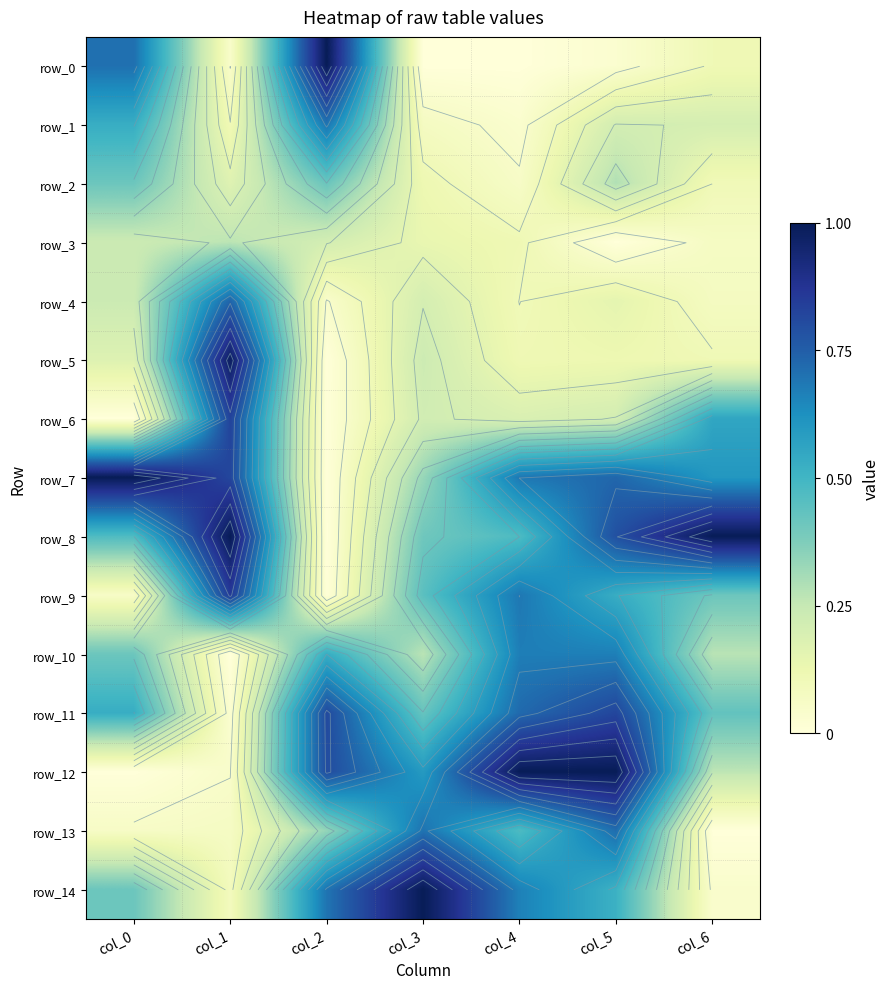

The value of row_9 at col_5 is 0.5. True or false?

True